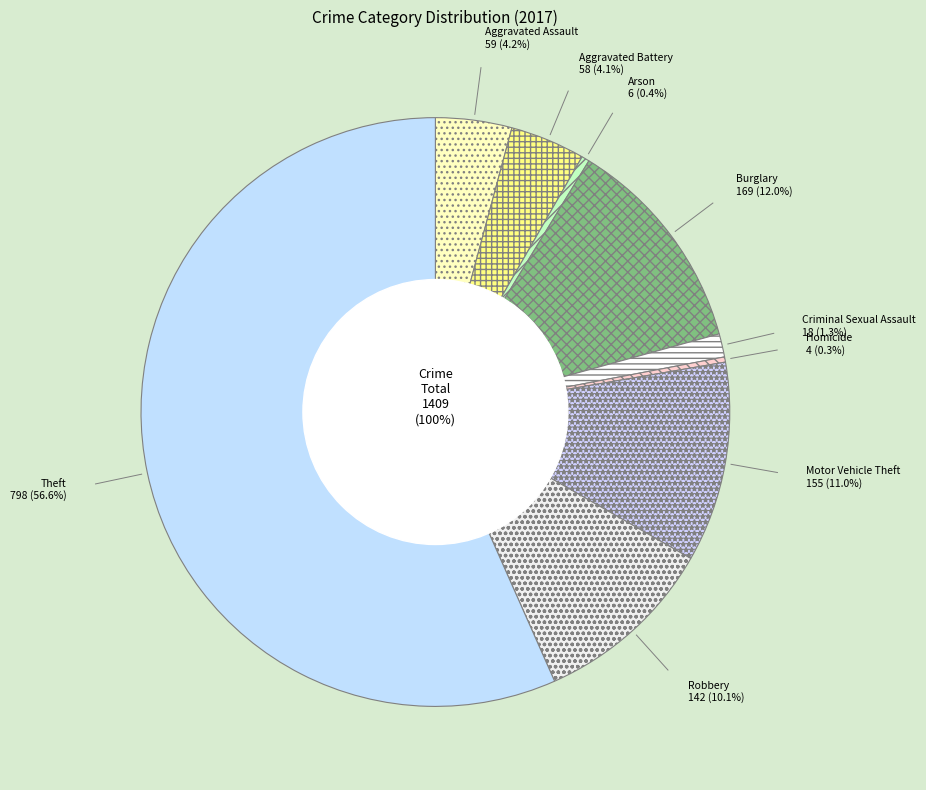

To the nearest percent, what is the difference between the Arson and Burglary slice percentages?

12%